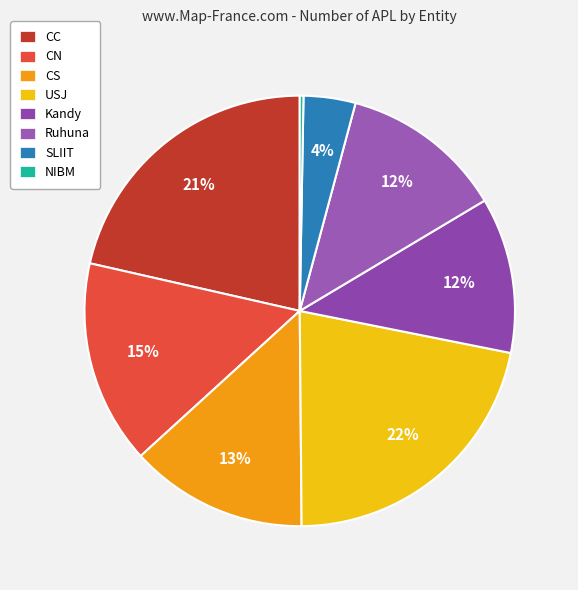

How many slices are in this pie chart?

8